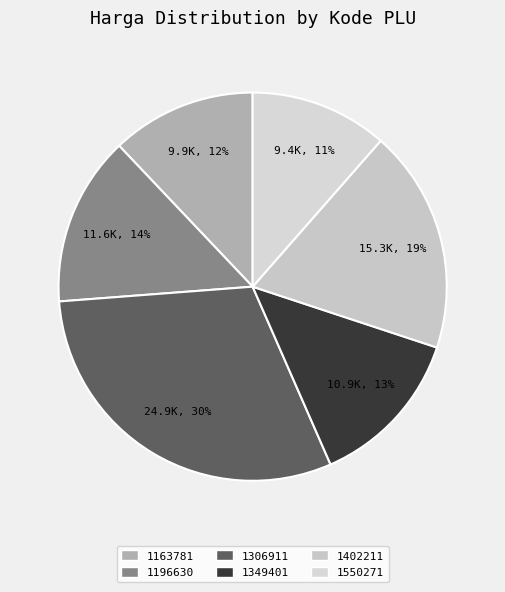

How many slices are in this pie chart?

6